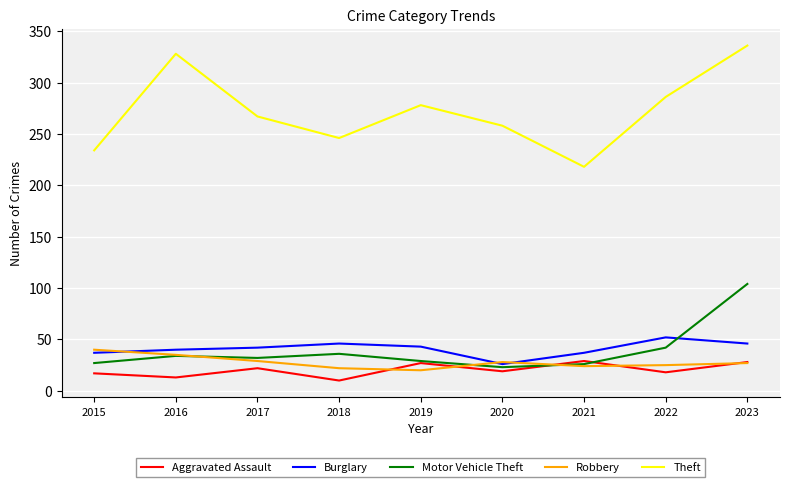

The value of Motor Vehicle Theft at 2018 is 36. True or false?

True